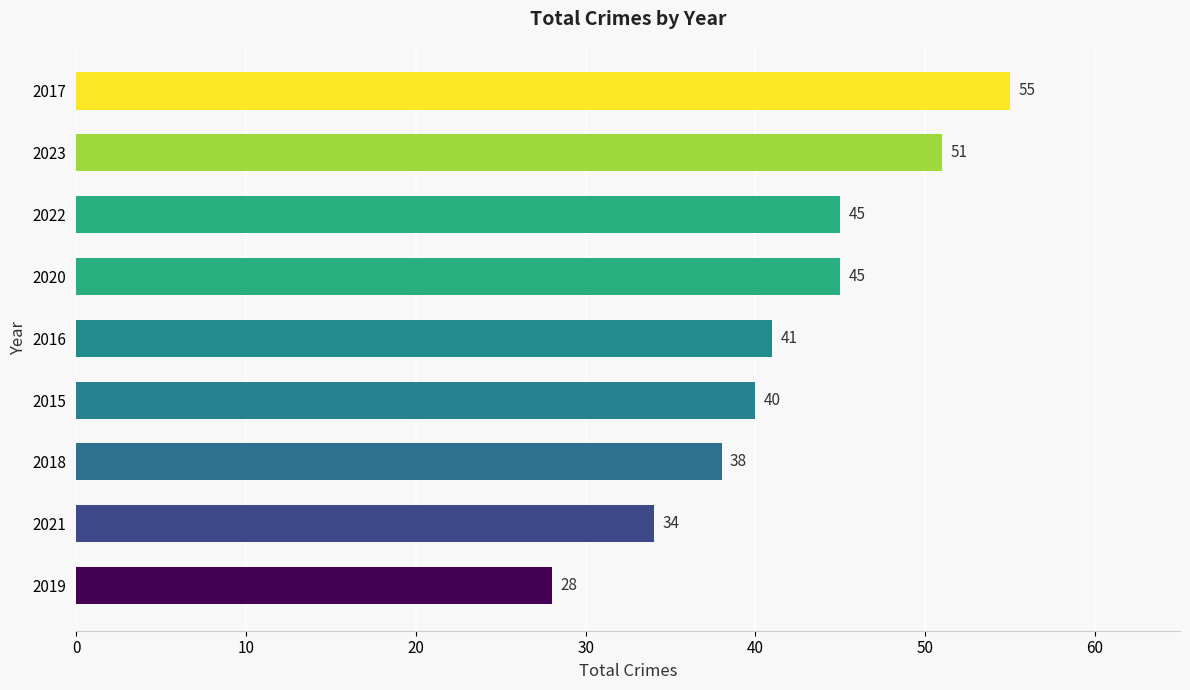

Reading bottom to top, transcribe all the data shown in this chart.

28	34	38	40	41	45	45	51	55